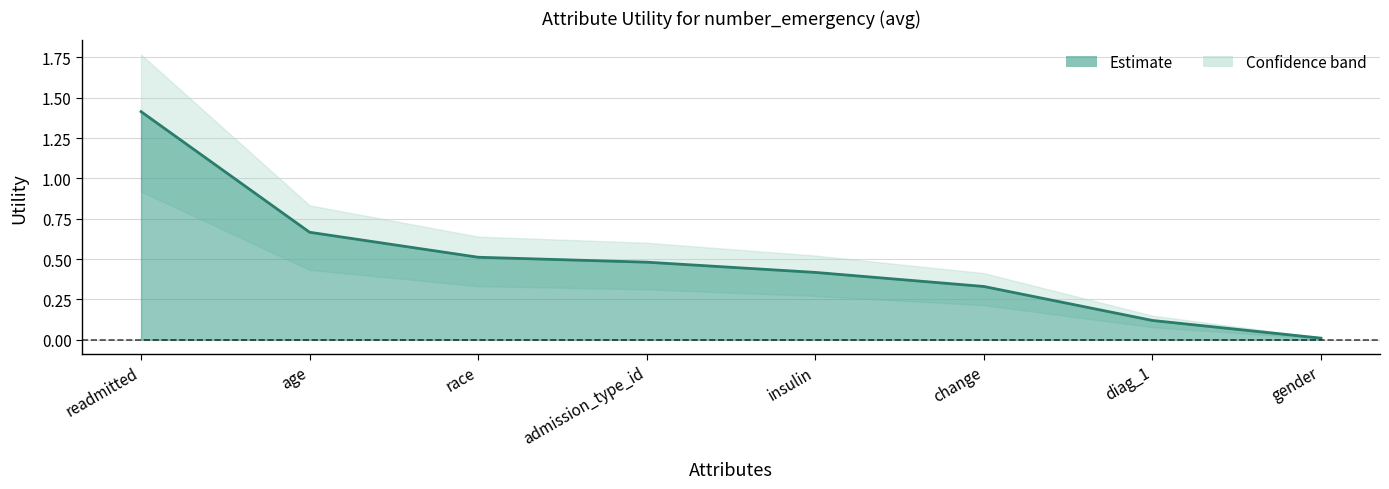

The chart shows a value of 0.1 at diag_1. True or false?

True